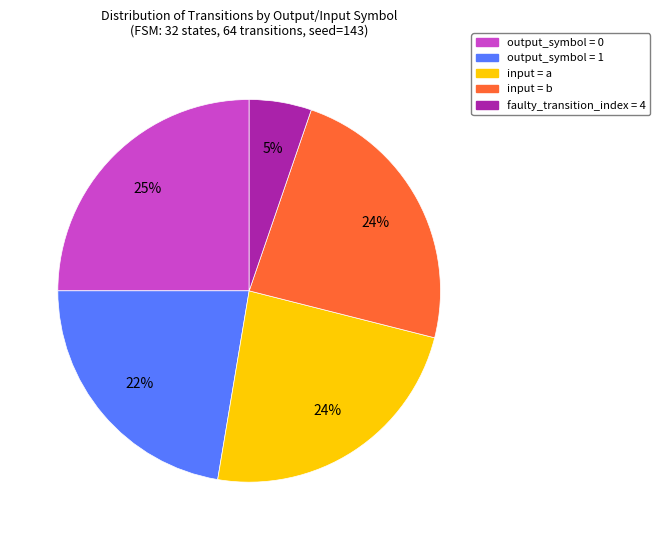

To the nearest percent, what is the difference between the largest and smallest slice percentages?

20%